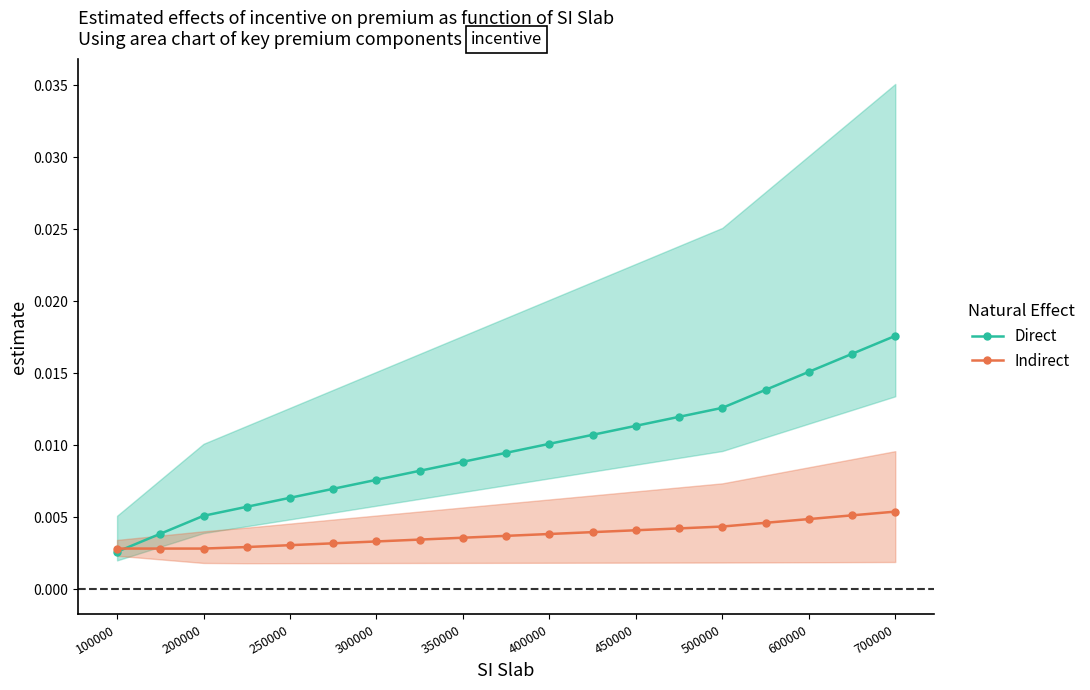

Count the Indirect values in the range 0 to 1.

19